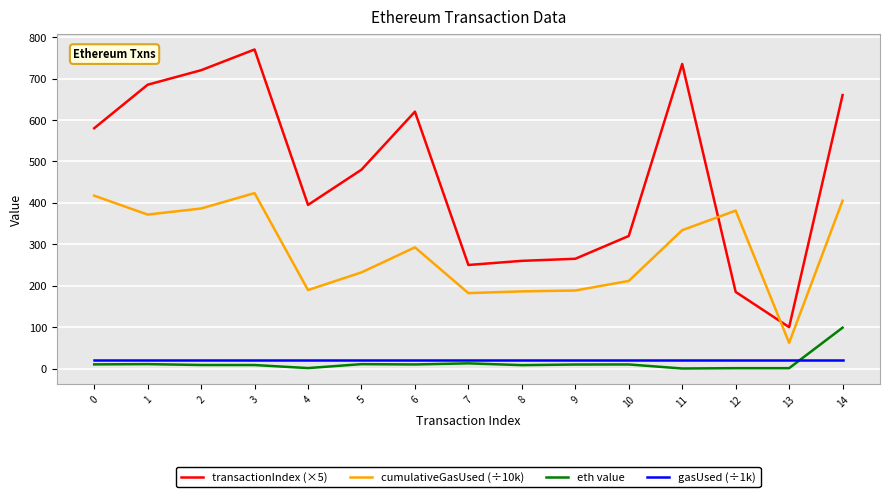

What is the sum of the cumulativeGasUsed (÷10k) values at 11 and 6?

626.5